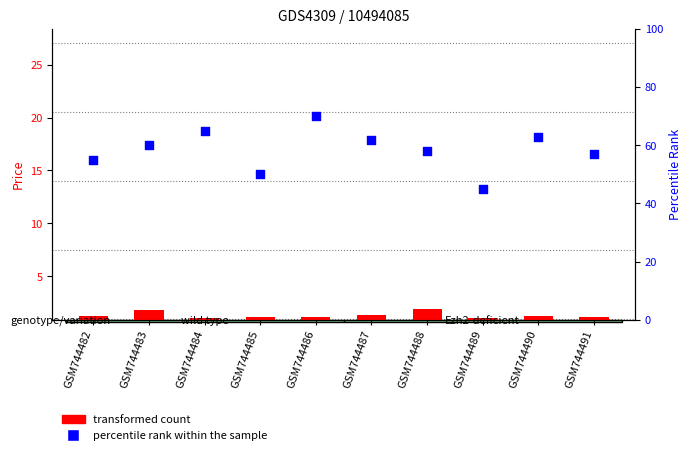

At which category is the sum across all series the highest?

GSM744486